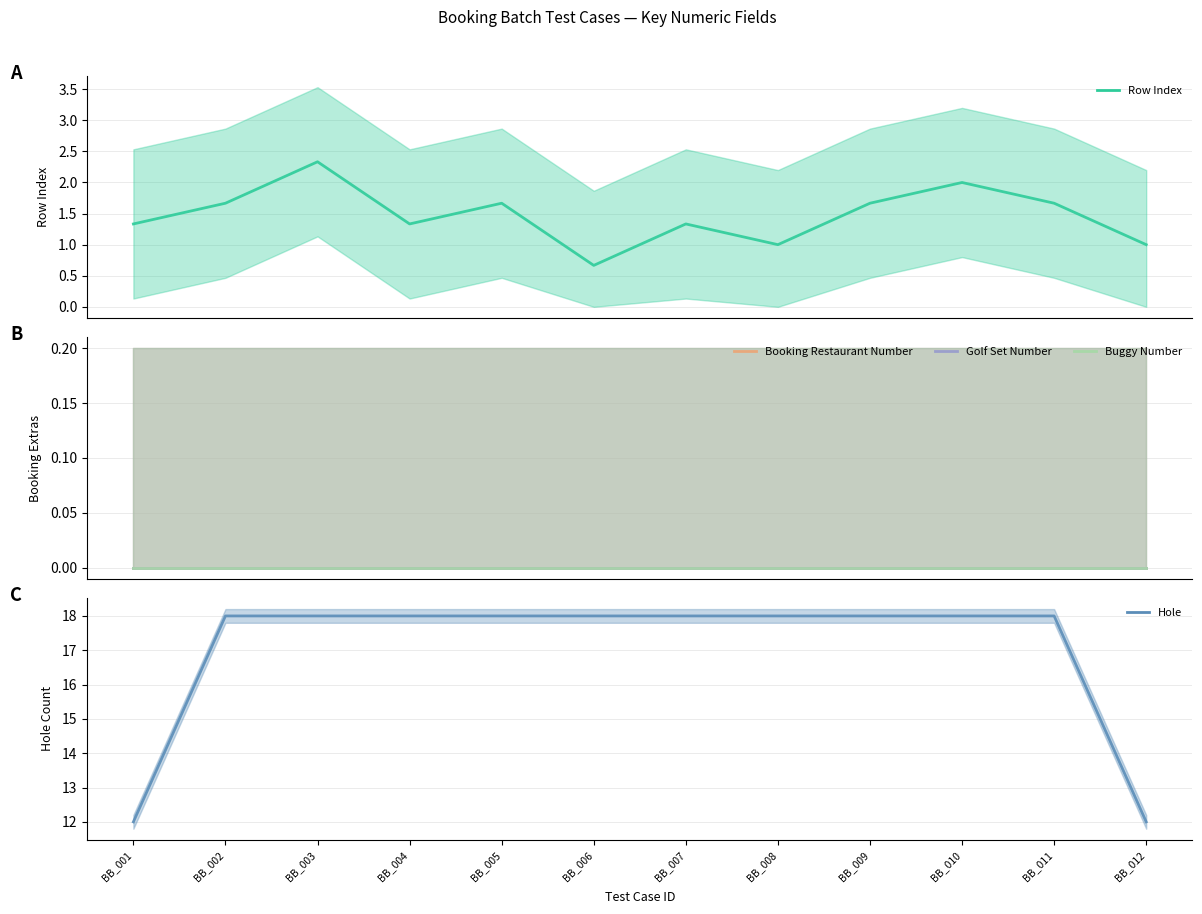

What is the value of the Hole point at the 3rd from the left?

18.0